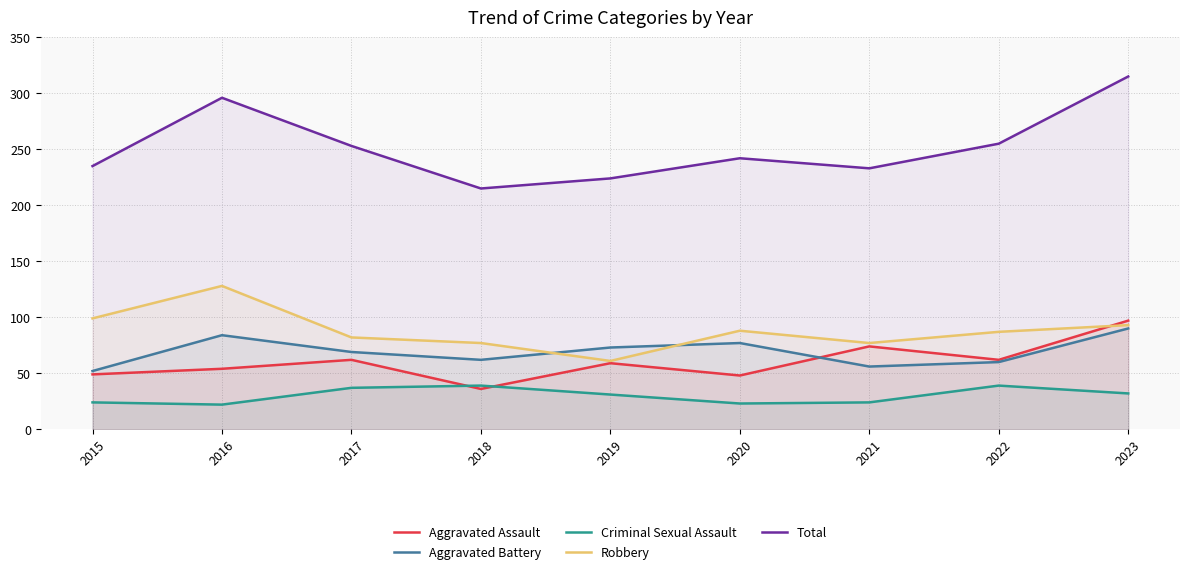

How many lines are shown in the chart?

5